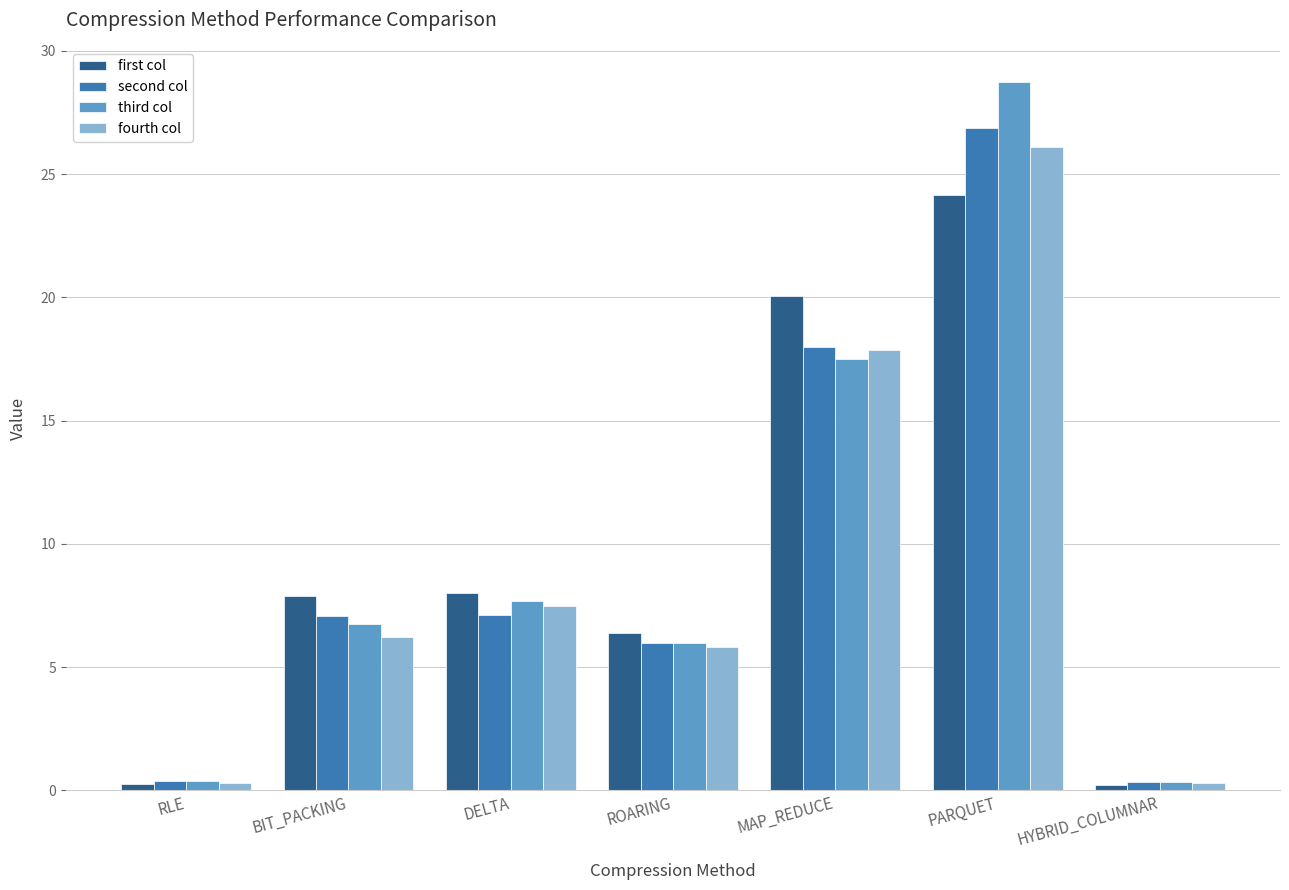

The value of fourth col at MAP_REDUCE is 17.9. True or false?

True